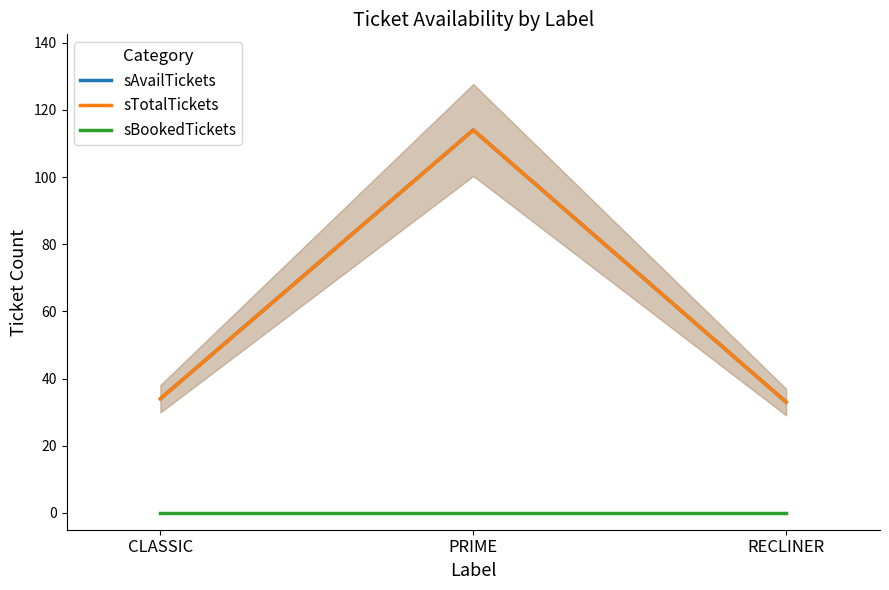

At which label does sAvailTickets reach its peak?

PRIME